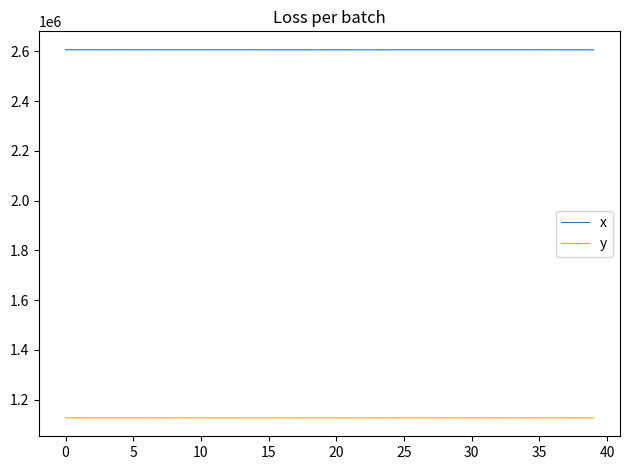

What is the minimum value for x?

2606261.0